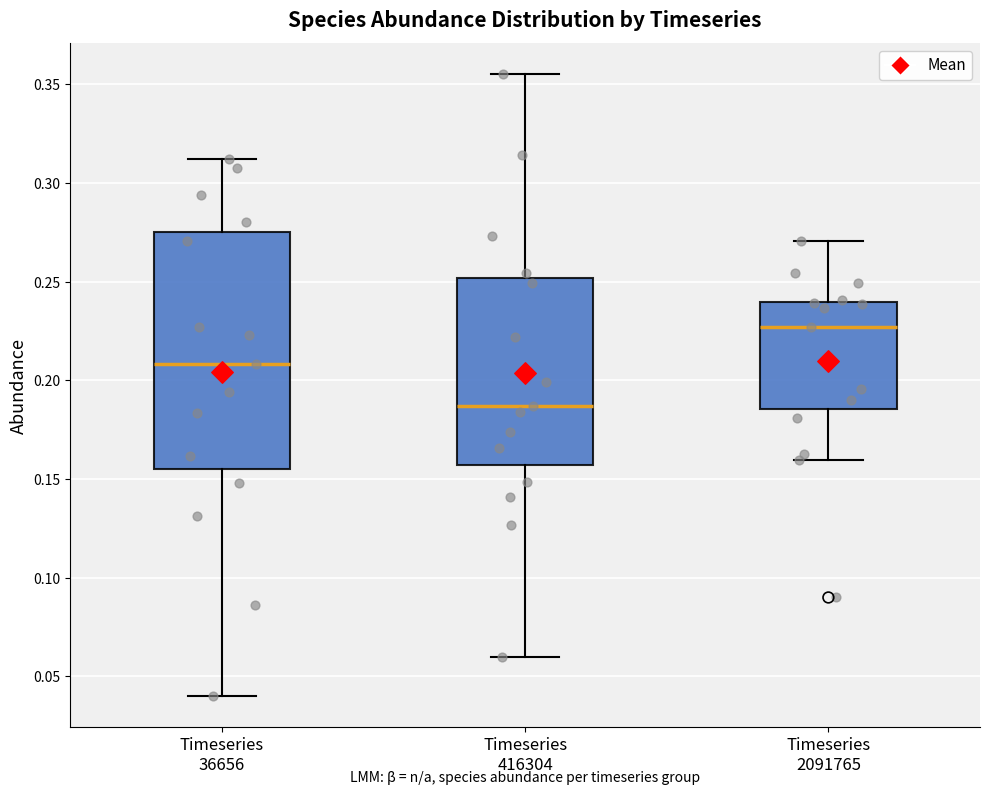

Reading left to right, read every box against the y-axis: the position of its median line, the range the box covers, and the ends of its whiskers. The values are not printed on the chart, so give them approximately, as read against the axis.

Timeseries 36656: median 0.210, box 0.155 to 0.275, whiskers 0.040 to 0.310
Timeseries 416304: median 0.185, box 0.155 to 0.250, whiskers 0.060 to 0.355
Timeseries 2091765: median 0.225, box 0.185 to 0.240, whiskers 0.160 to 0.270